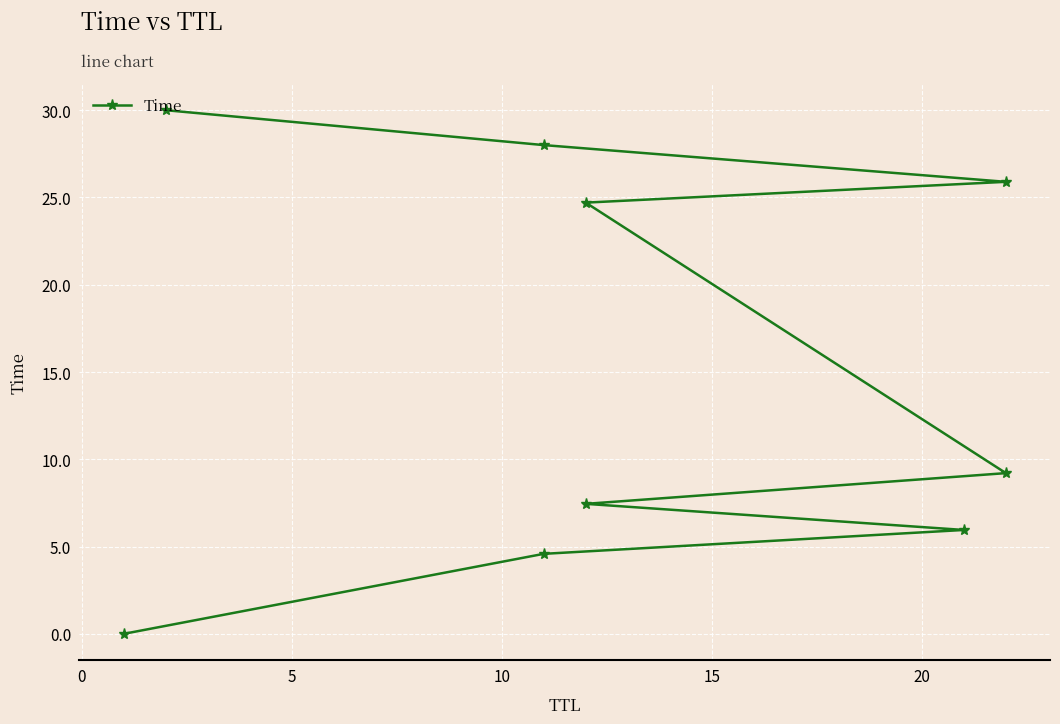

Approximately how many times larger is the value at 10 compared to 15?

0.8